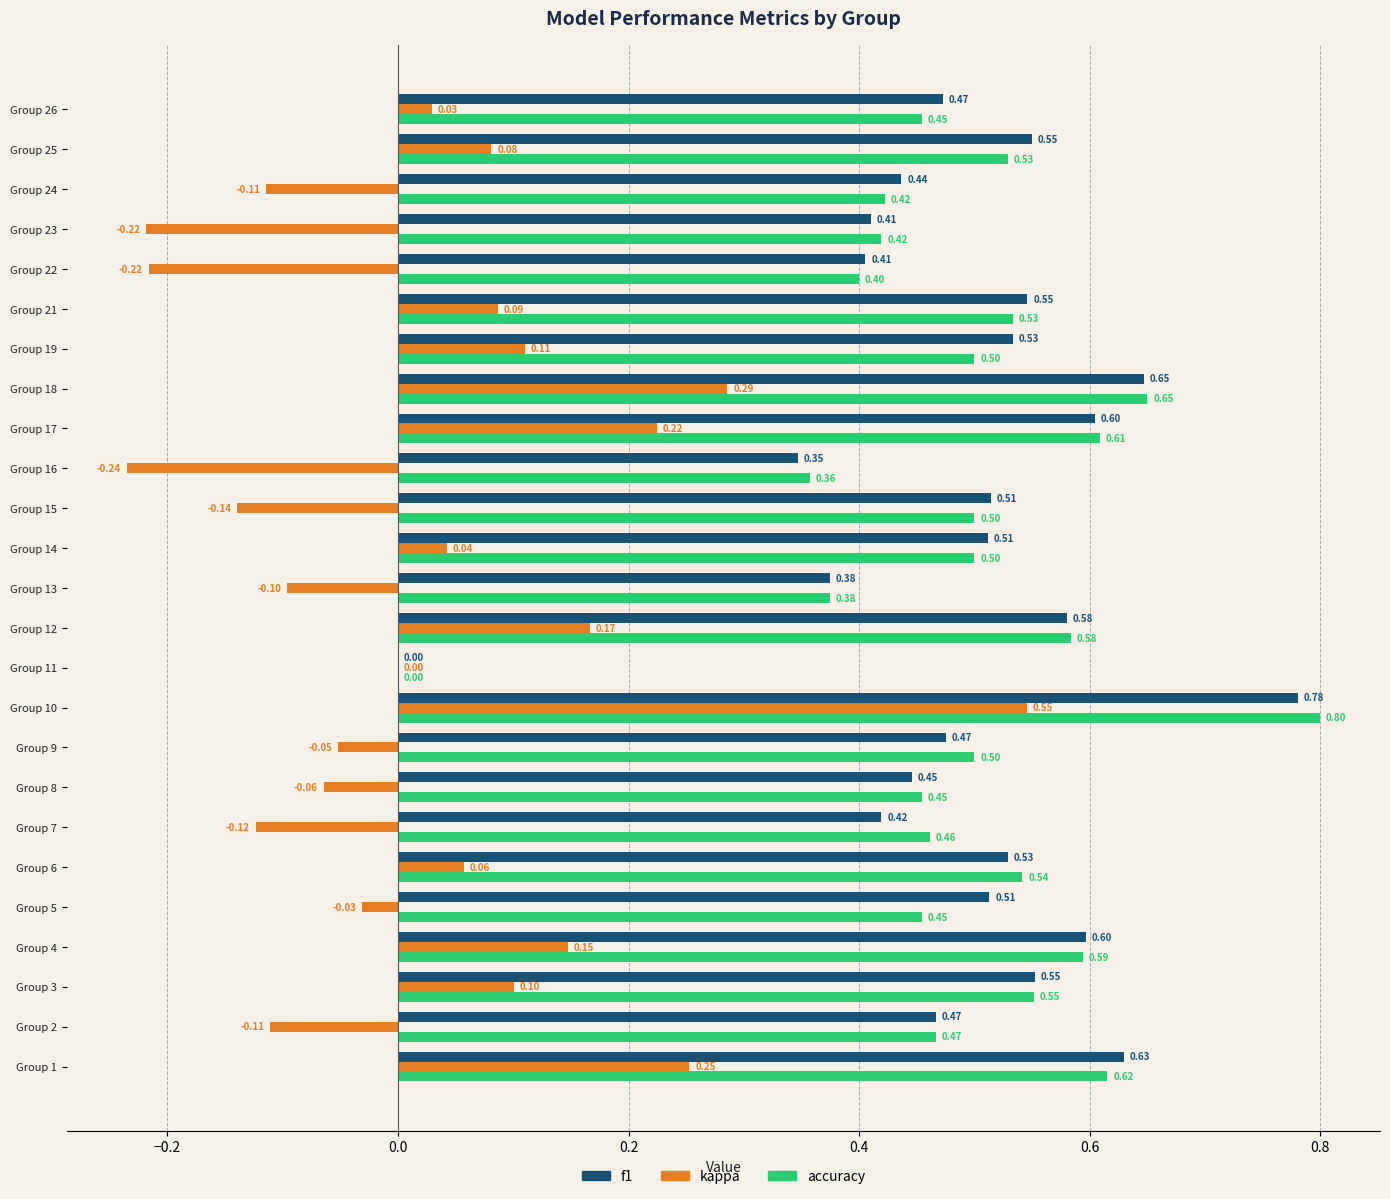

What is the sum of the f1 values at Group 15 and Group 16?

0.9